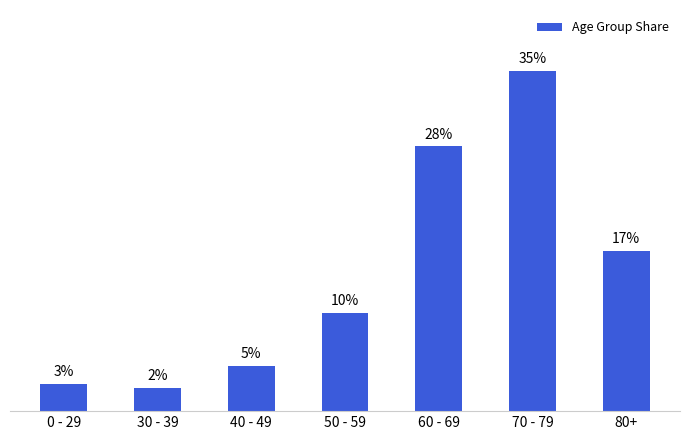

Read the value at 60 - 69.

27.6